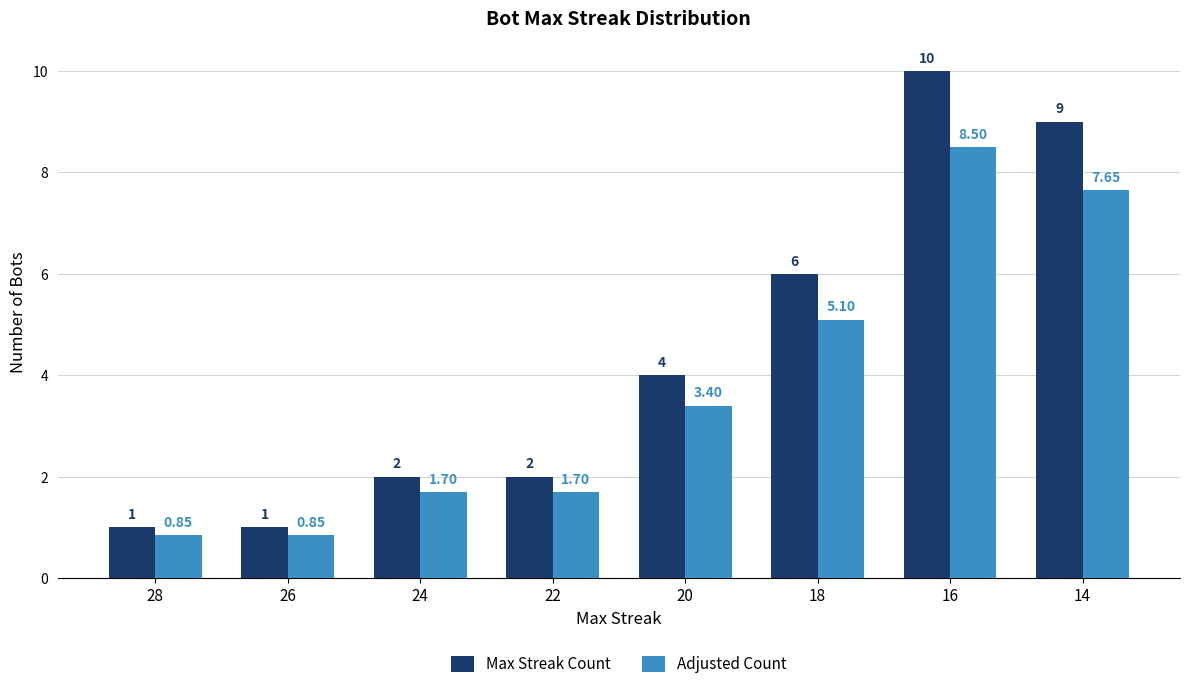

Which series has the largest range (max minus min)?

Max Streak Count